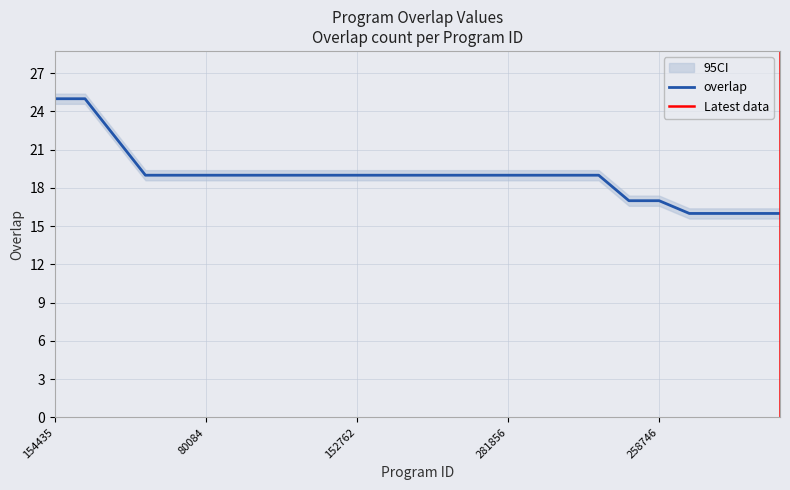

How many lines are shown in the chart?

1